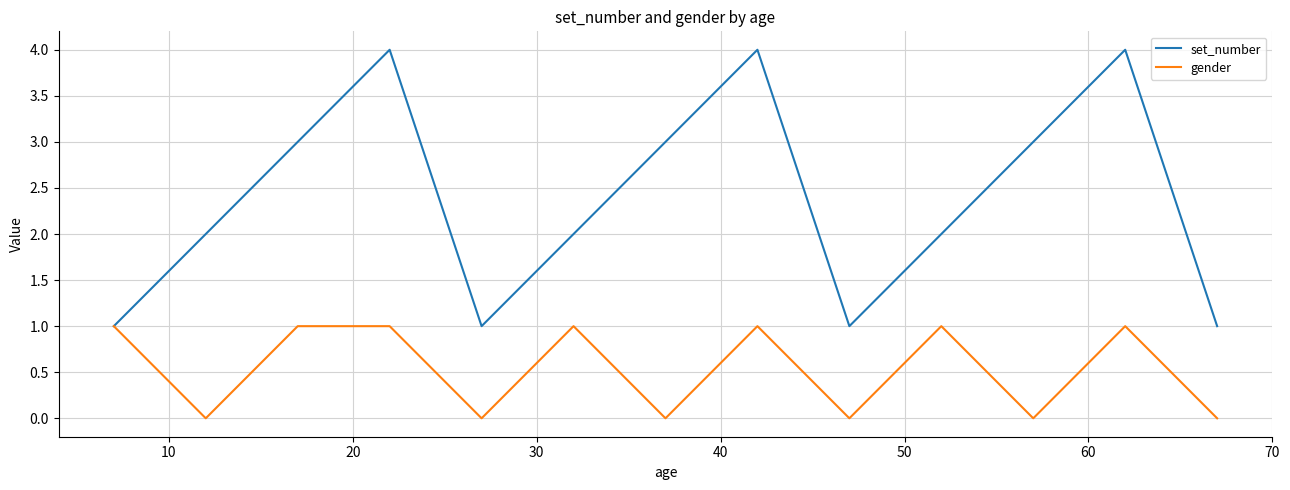

Which series has the largest total across all categories?

set_number